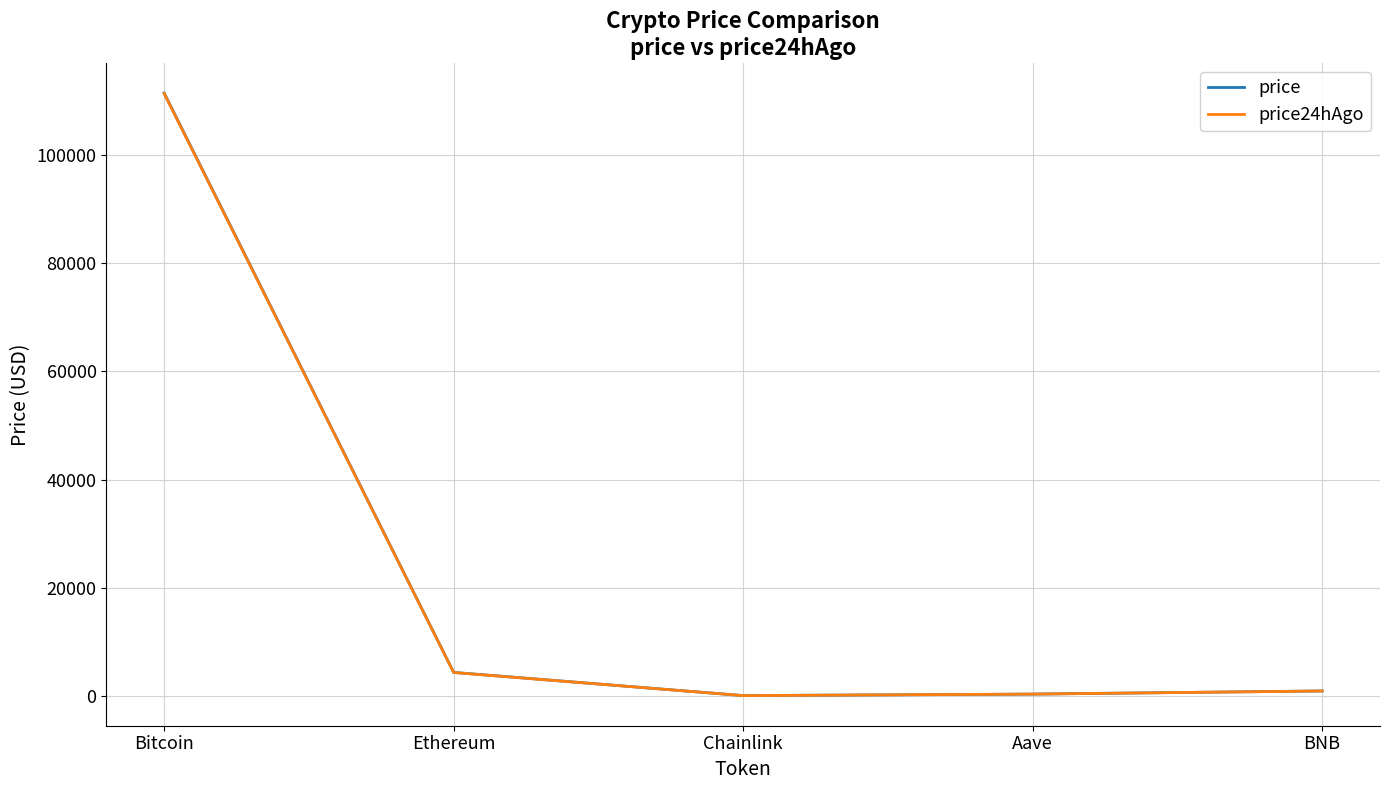

What is the total value across all series at Bitcoin?

222954.0